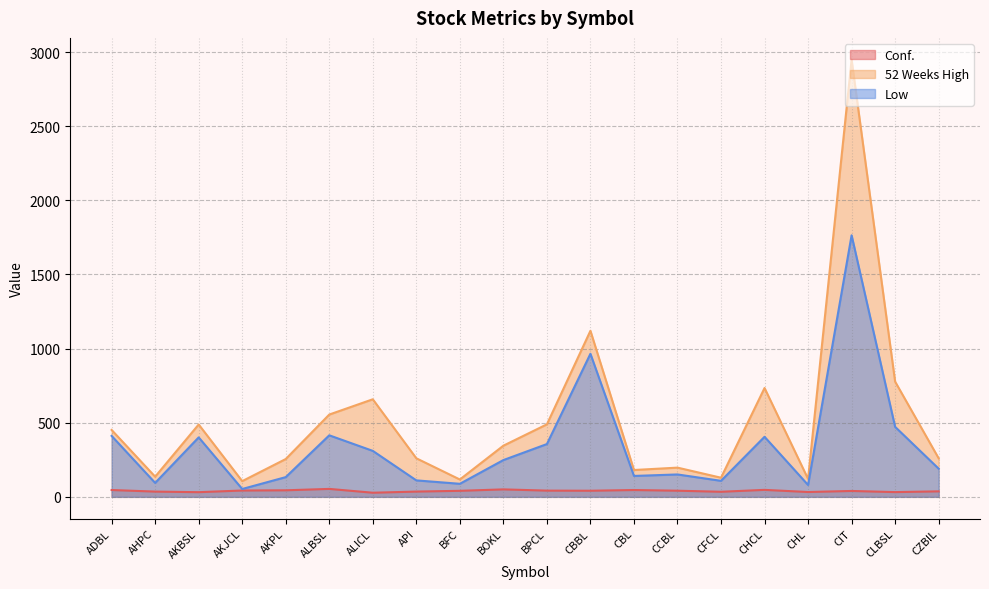

How many values in the Low series are below 248?

10